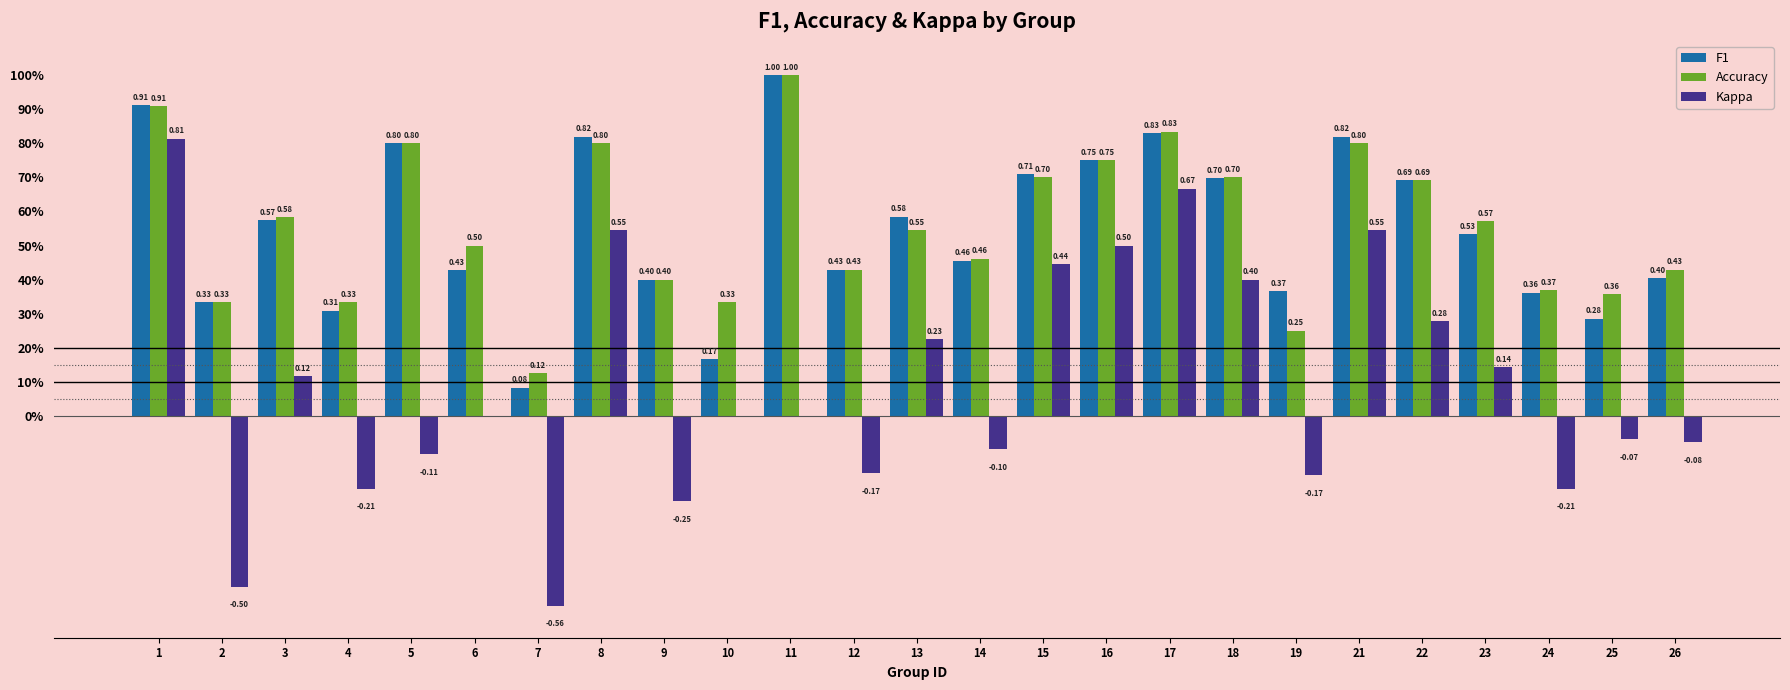

What are all the series names shown in the legend?

F1, Accuracy, Kappa